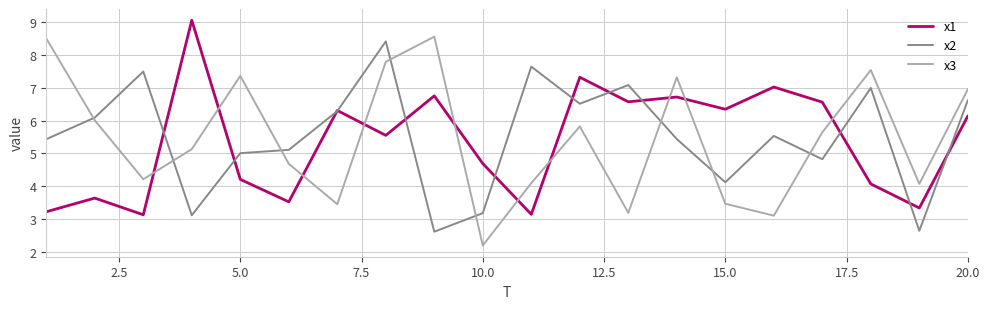

Reading left to right, what are all the values shown in this chart?

x1: 3.2	3.6	3.1	9.1	4.2	3.5	6.3	5.6	6.8	4.7	3.1	7.3	6.6	6.7	6.4	7.0	6.6	4.1	3.3	6.1
x2: 5.4	6.1	7.5	3.1	5.0	5.1	6.3	8.4	2.6	3.2	7.7	6.5	7.1	5.4	4.1	5.5	4.8	7.0	2.6	6.6
x3: 8.5	6.0	4.2	5.1	7.4	4.7	3.5	7.8	8.6	2.2	4.1	5.8	3.2	7.3	3.5	3.1	5.6	7.5	4.1	7.0